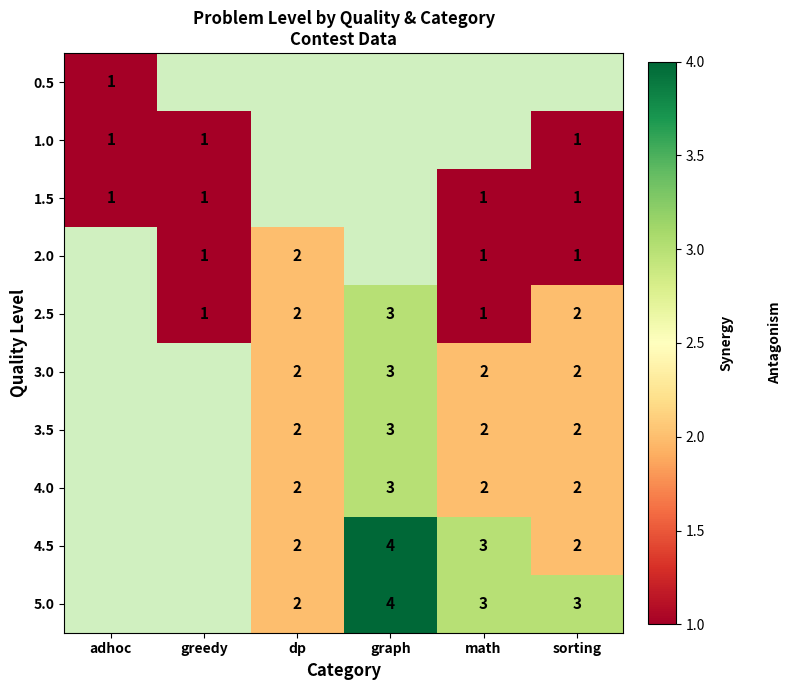

Is the value of 4.0 at math greater than the value of 3.5 at graph?

No